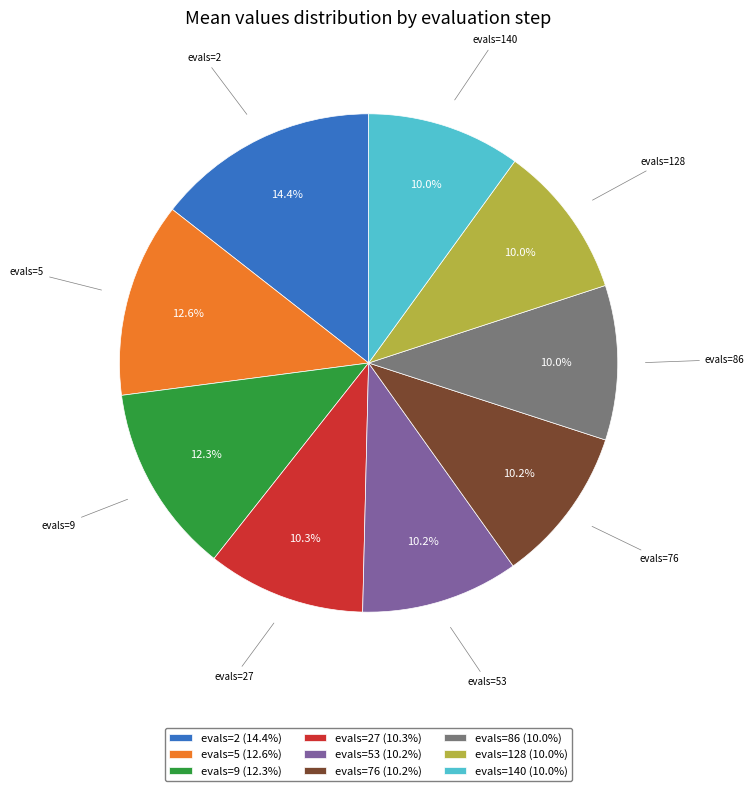

What percentage is NOT represented by evals=27 (10.3%)?

89.7%